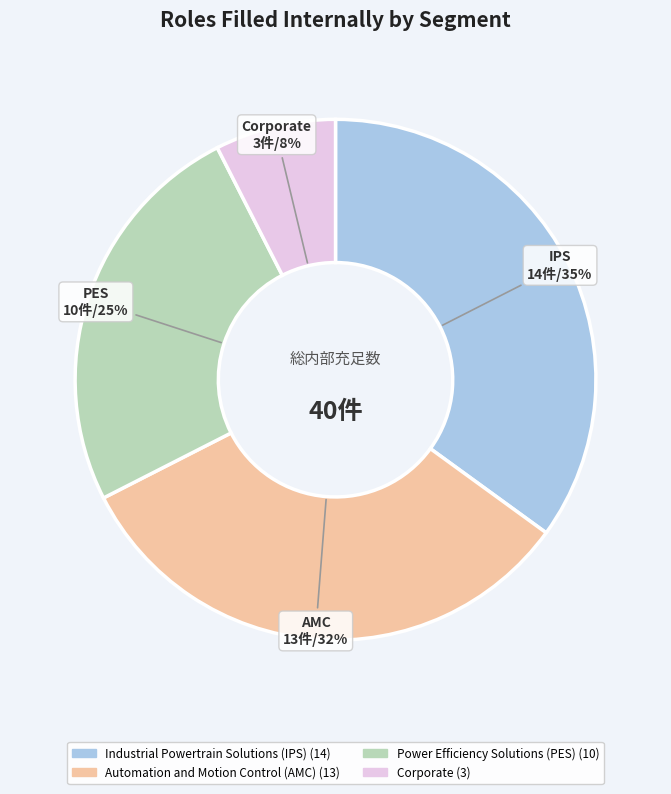

To the nearest percent, what percentage of the pie is Automation and Motion Control (AMC)?

32%